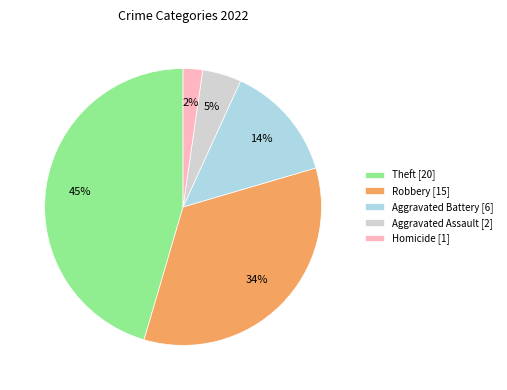

To the nearest percent, what percentage of the pie is Aggravated Battery [6]?

14%